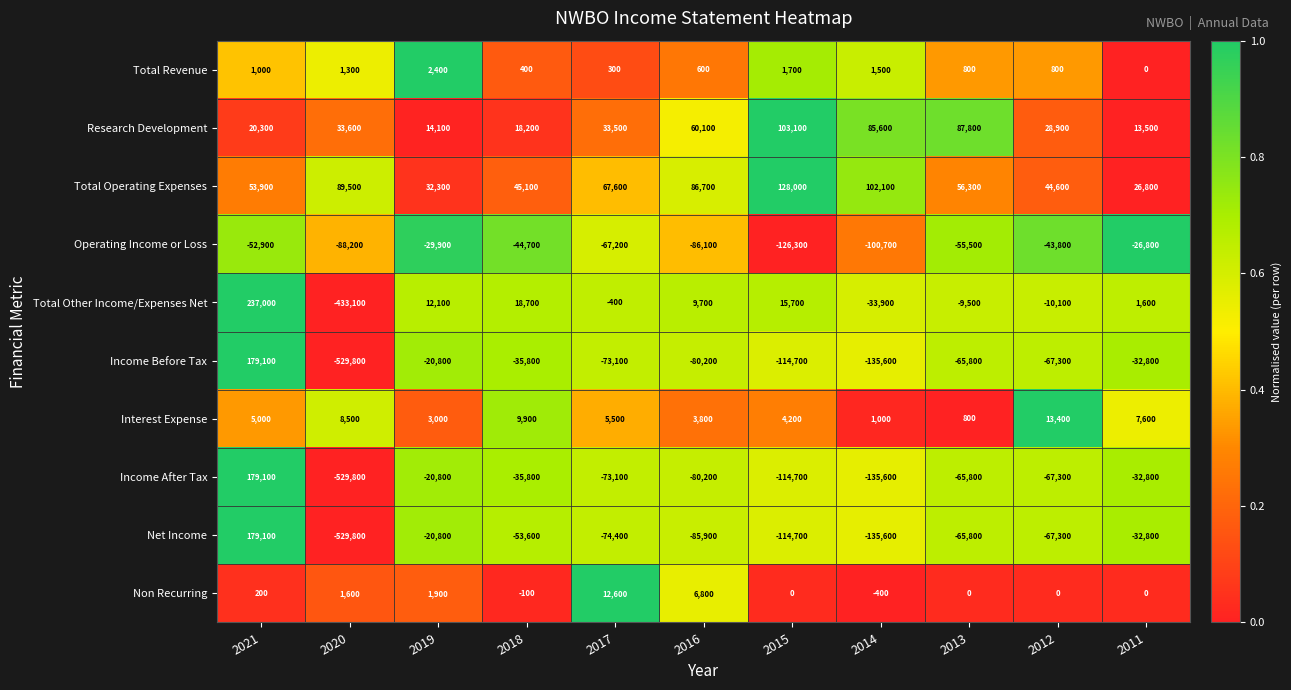

The Interest Expense series shows 5000 at 2021. True or false?

True